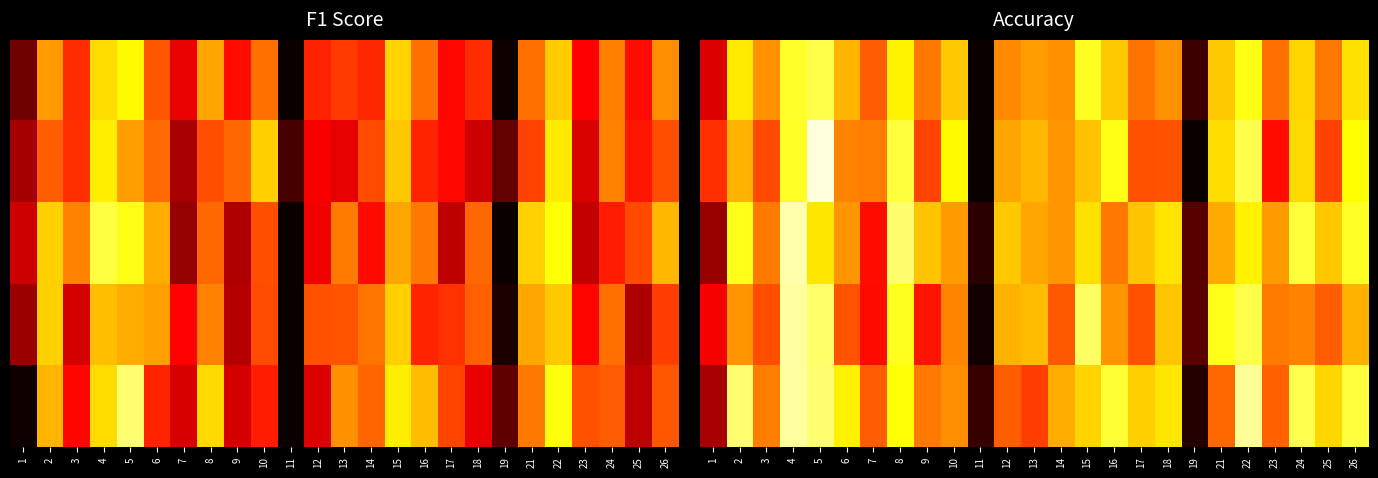

What is the total value across all series at 6?

3.0